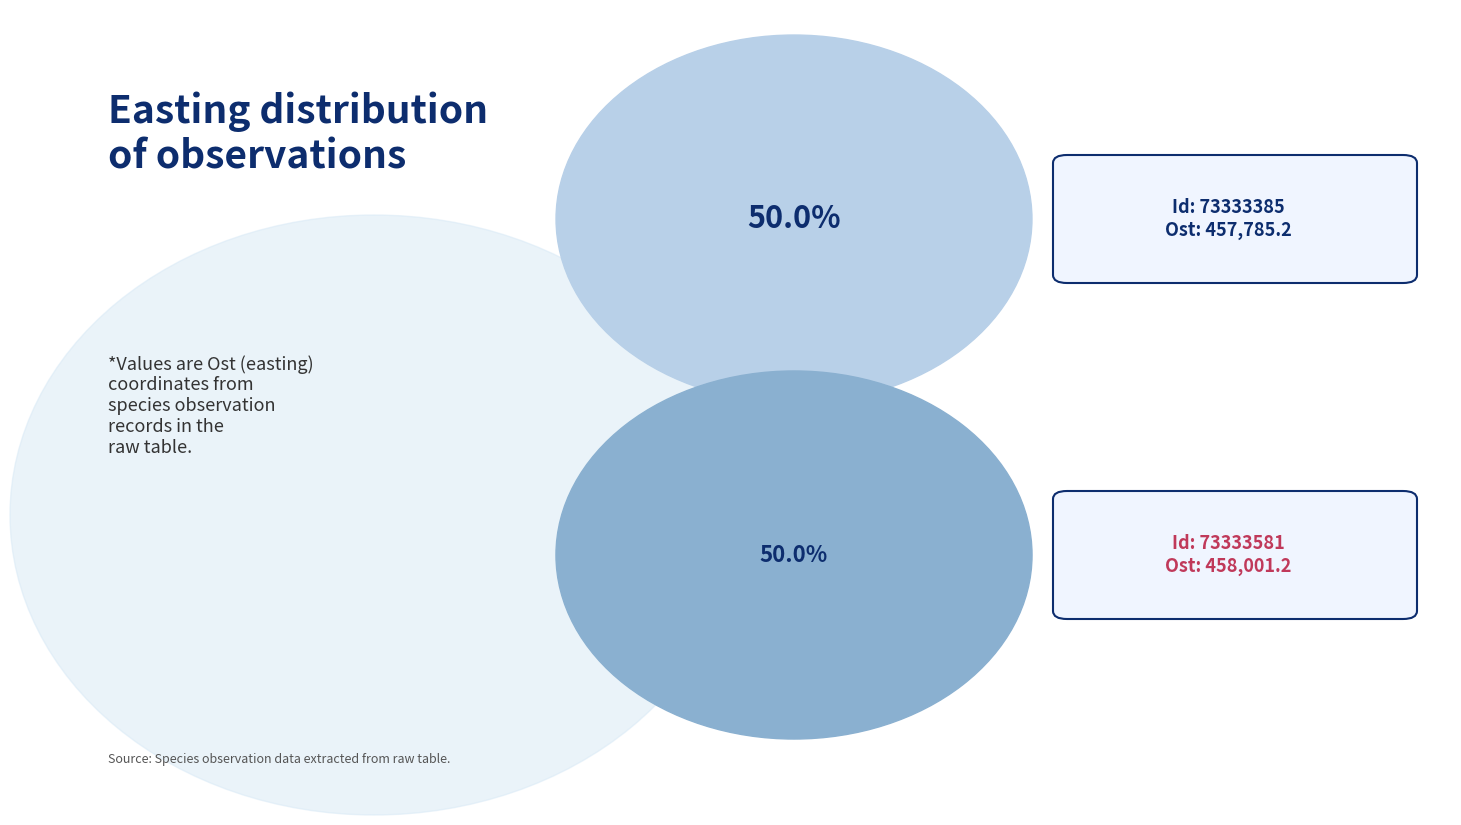

What is the majority slice?

73333581